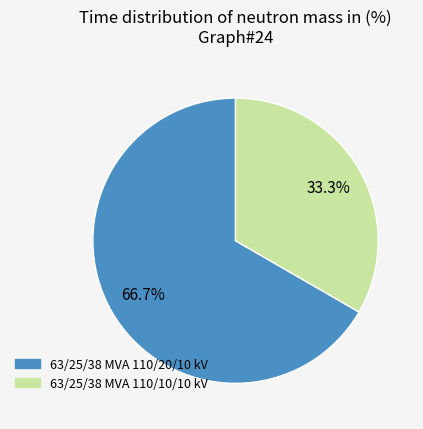

What is the majority slice?

63/25/38 MVA 110/20/10 kV